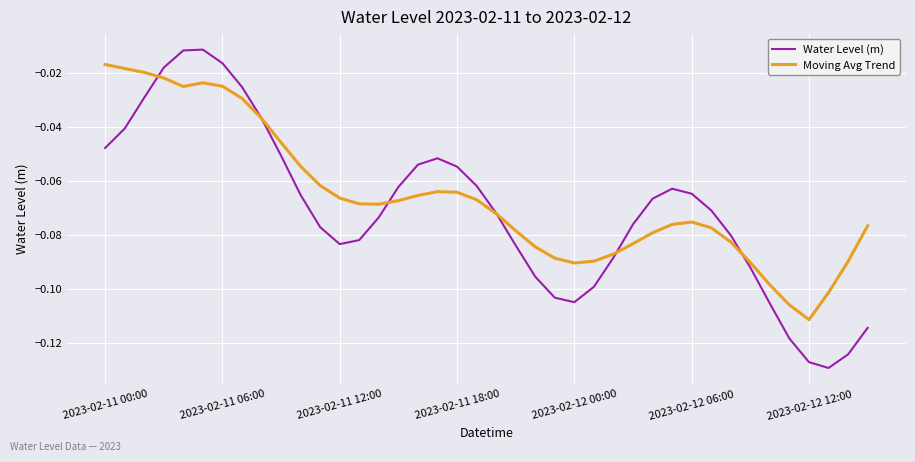

Which series has the largest range (max minus min)?

Water Level (m)